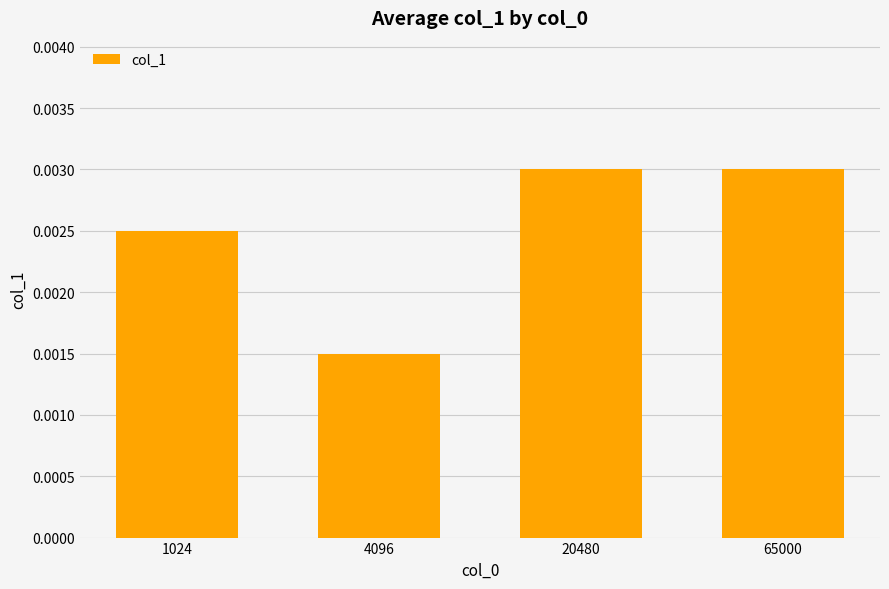

Where is the data nearest to the value 0?

4096